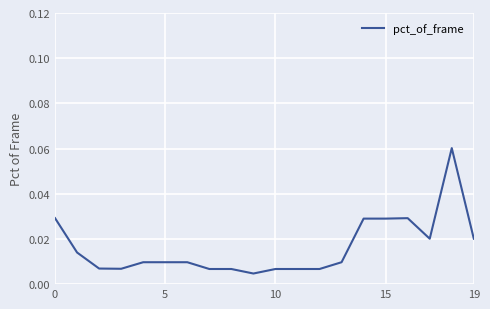

Where is the data nearest to the value 0?

9